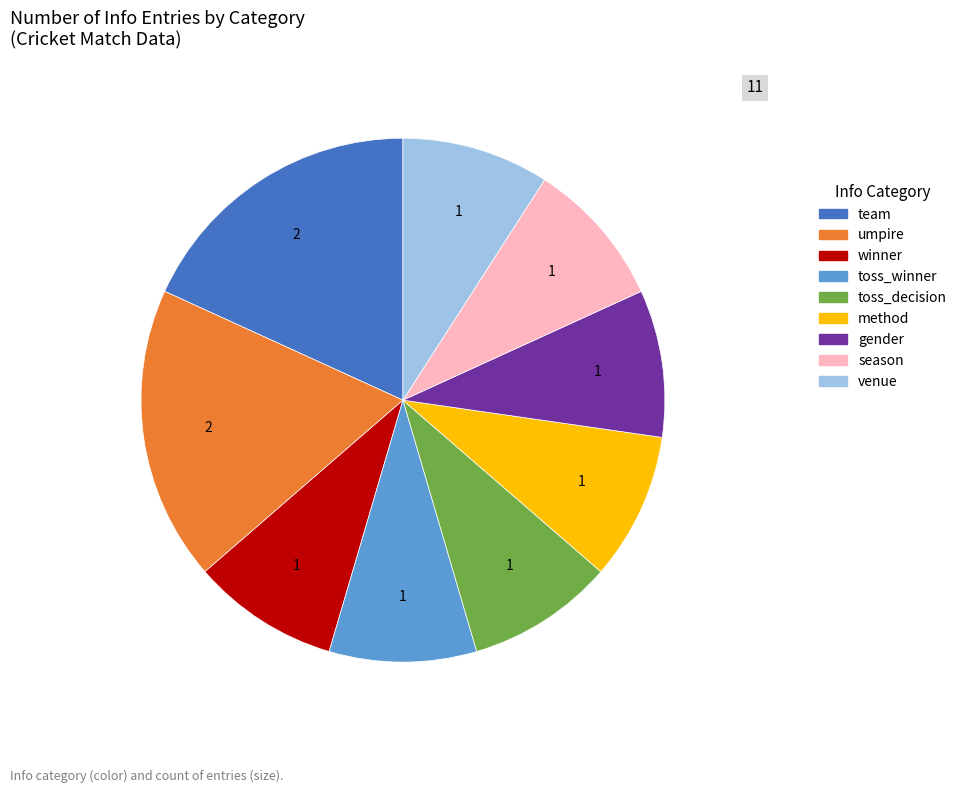

Is there any slice that represents more than half of the pie?

No